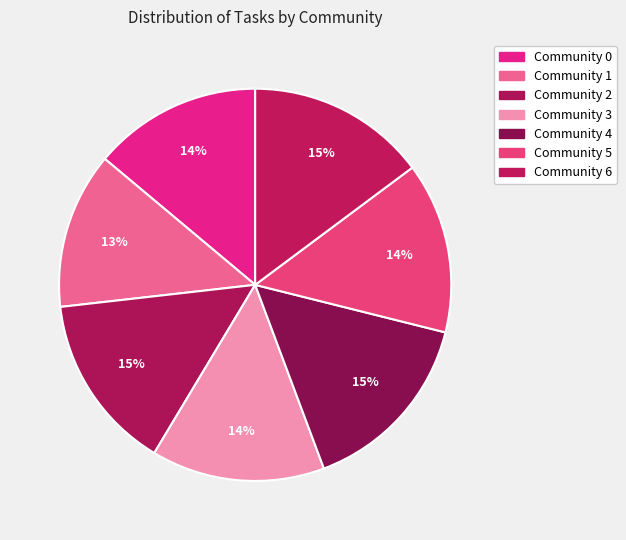

What is the change in value from Community 4 to Community 6?

-6